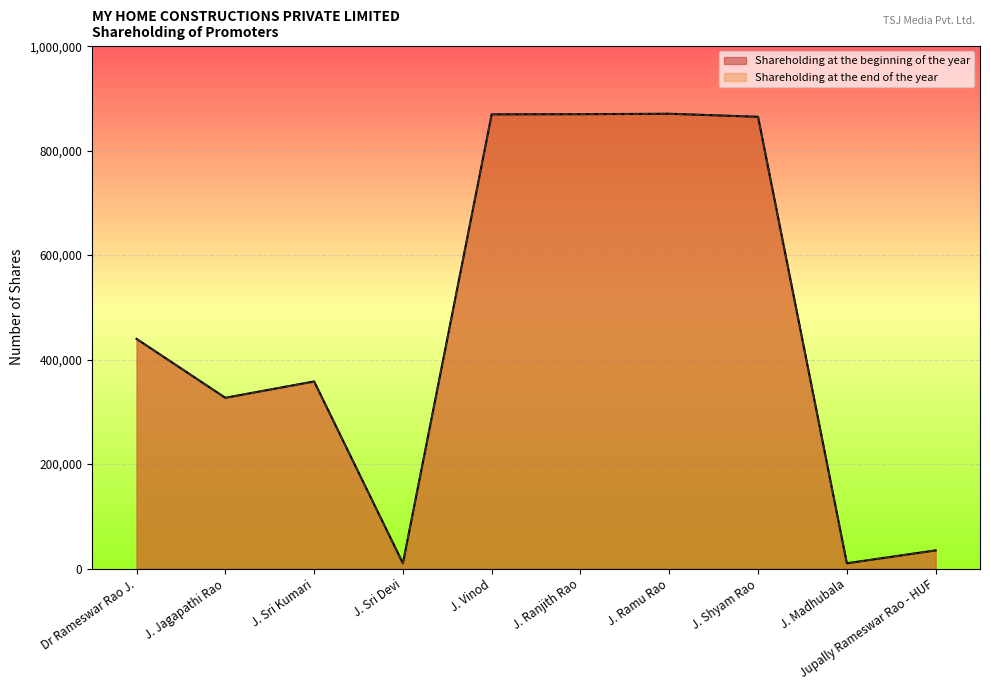

At how many categories does at least one series exceed 511607?

4